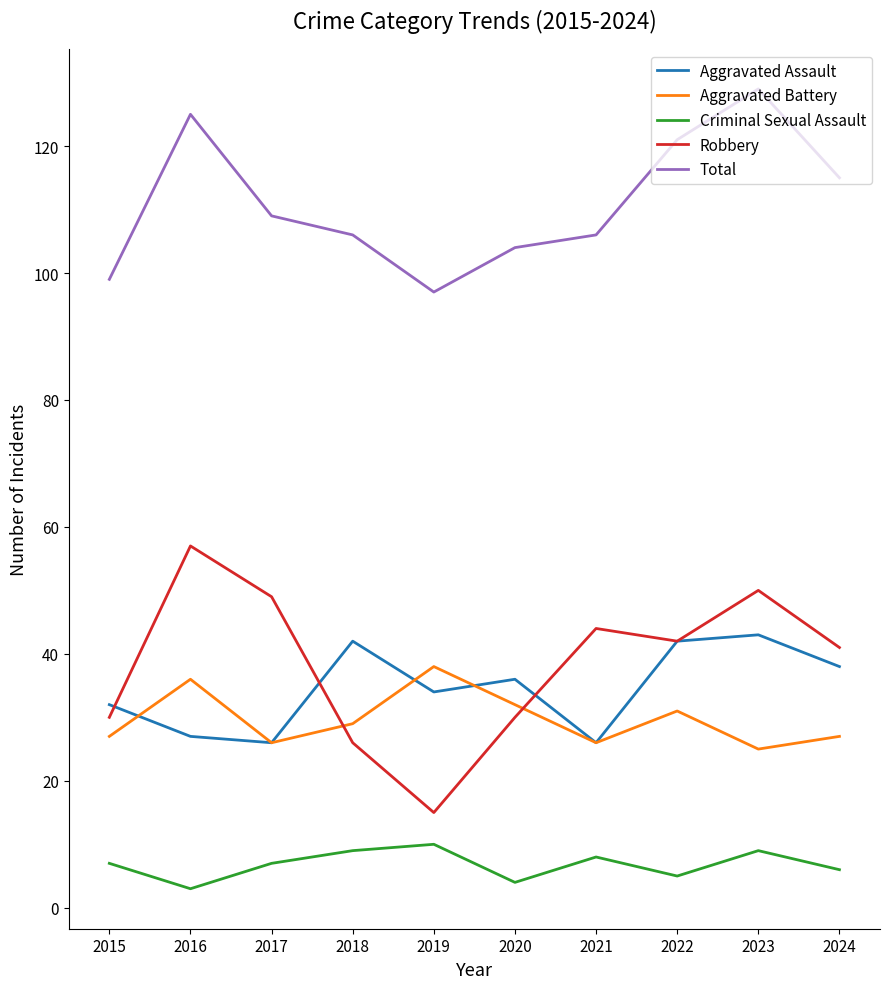

The Aggravated Assault series shows 42 at 2022. True or false?

True